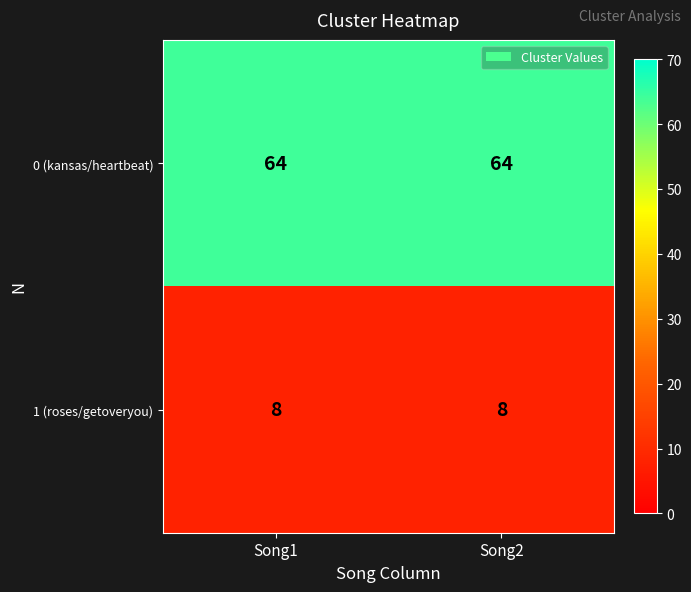

What is the total value across all series at Song2?

72